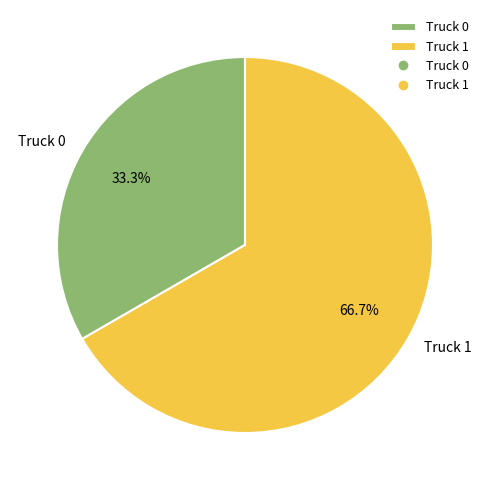

Combined, do Truck 1 and Truck 0 account for over 50%?

Yes